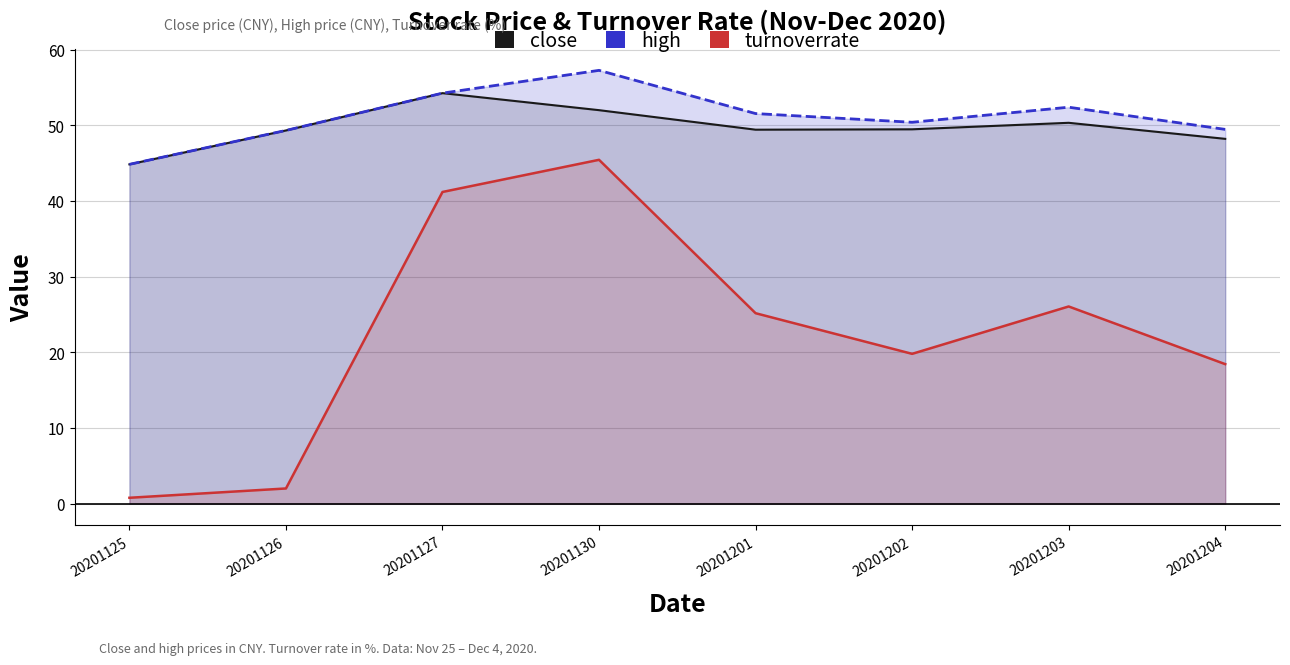

How many series are shown in this chart?

3